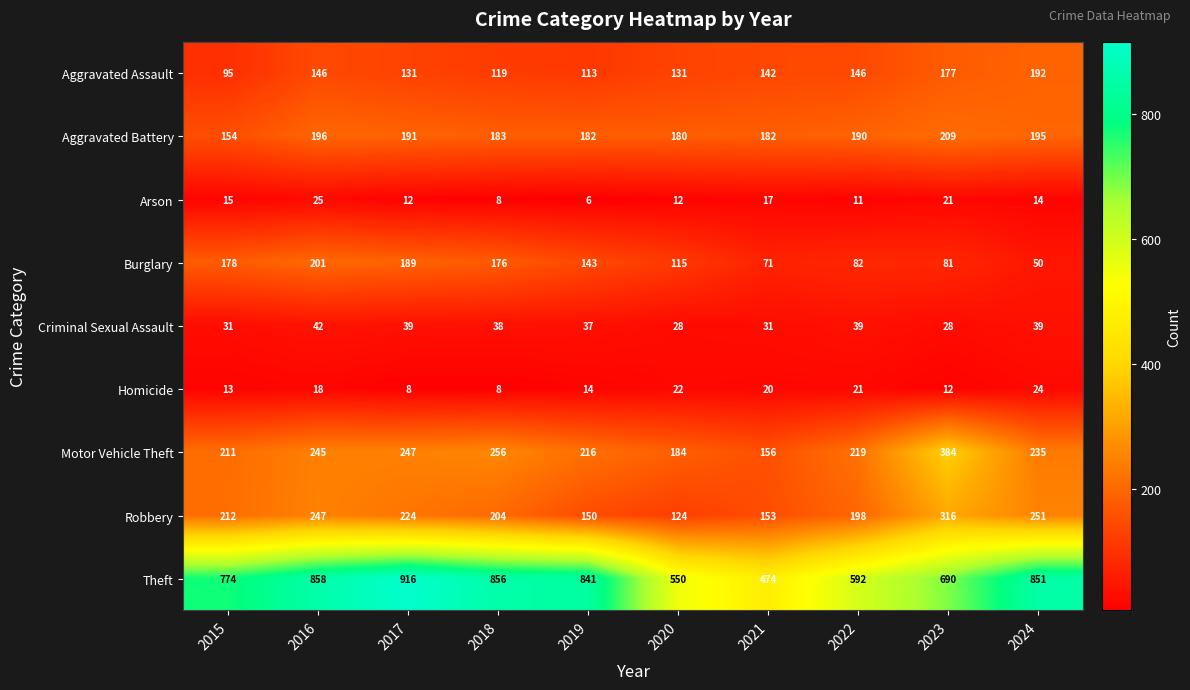

Which label corresponds to the smallest value in the chart?

2019